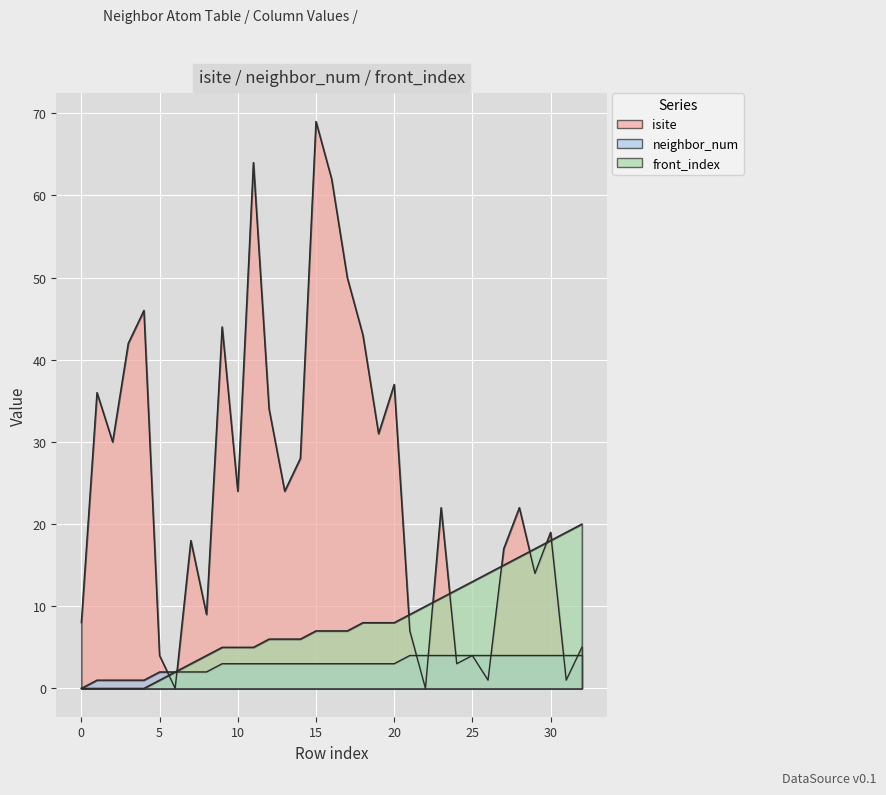

What is the value of the isite point at the 27th from the left?

1